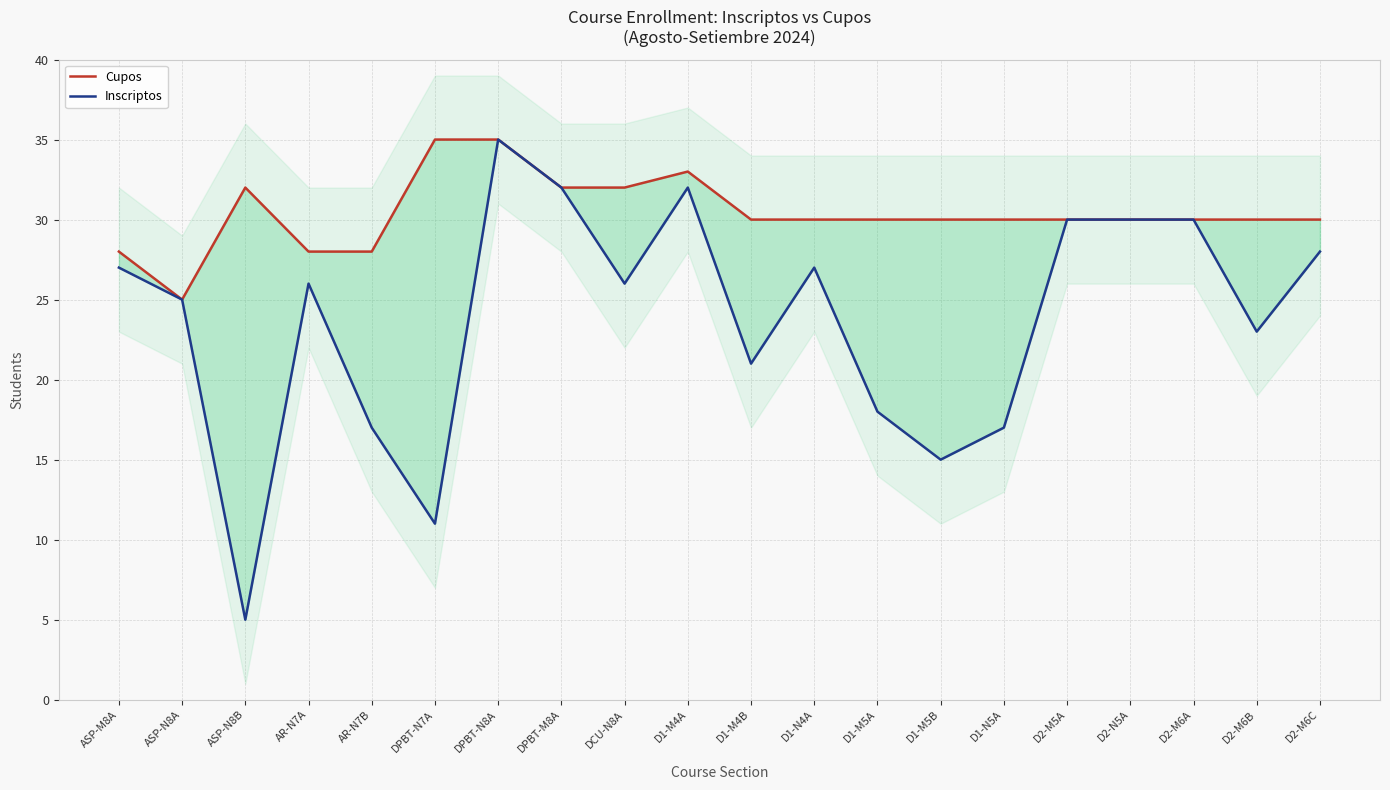

How many lines are shown in the chart?

2